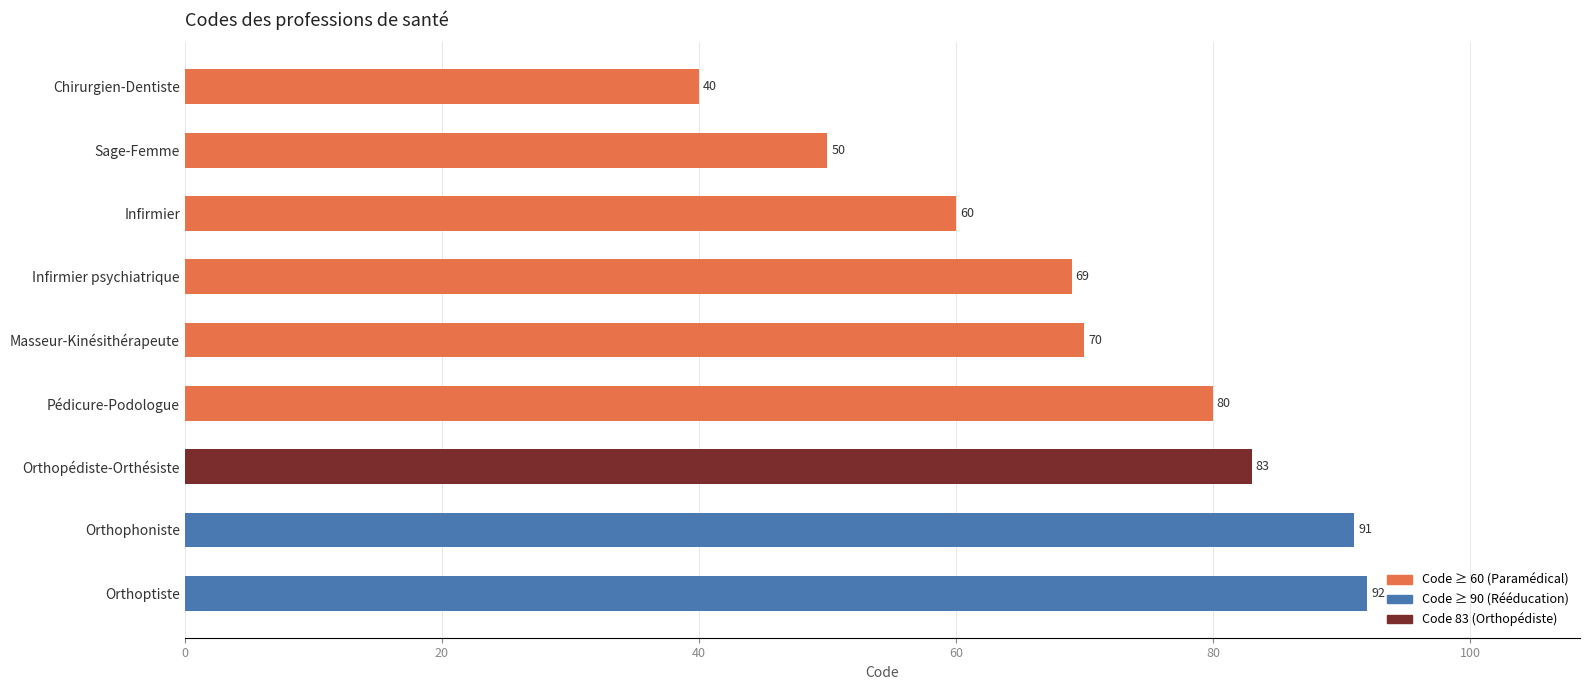

Approximately how many times larger is the value at Pédicure-Podologue compared to Chirurgien-Dentiste?

2.0